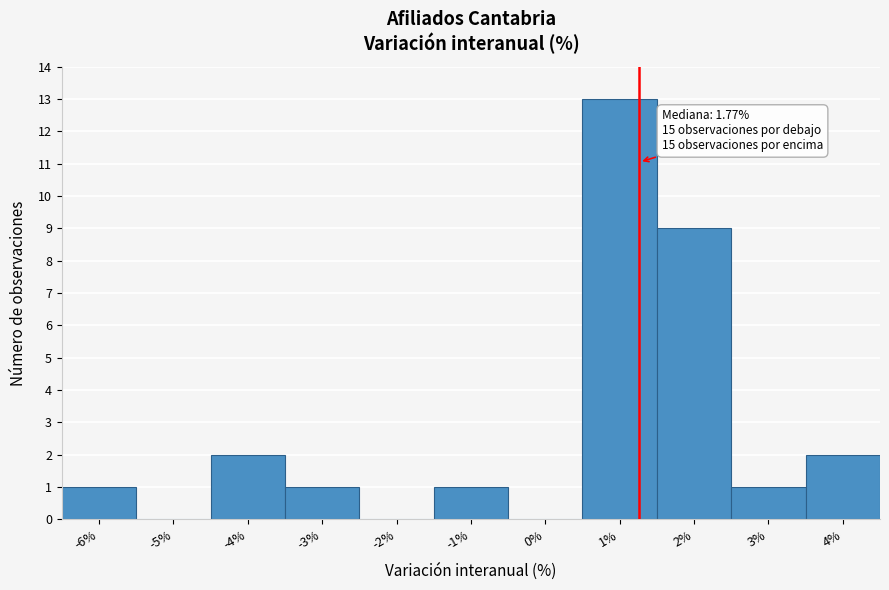

Reading left to right, extract all data points from this chart.

-6%=1	-5%=0	-4%=2	-3%=1	-2%=0	-1%=1	0%=0	1%=13	2%=9	3%=1	4%=2